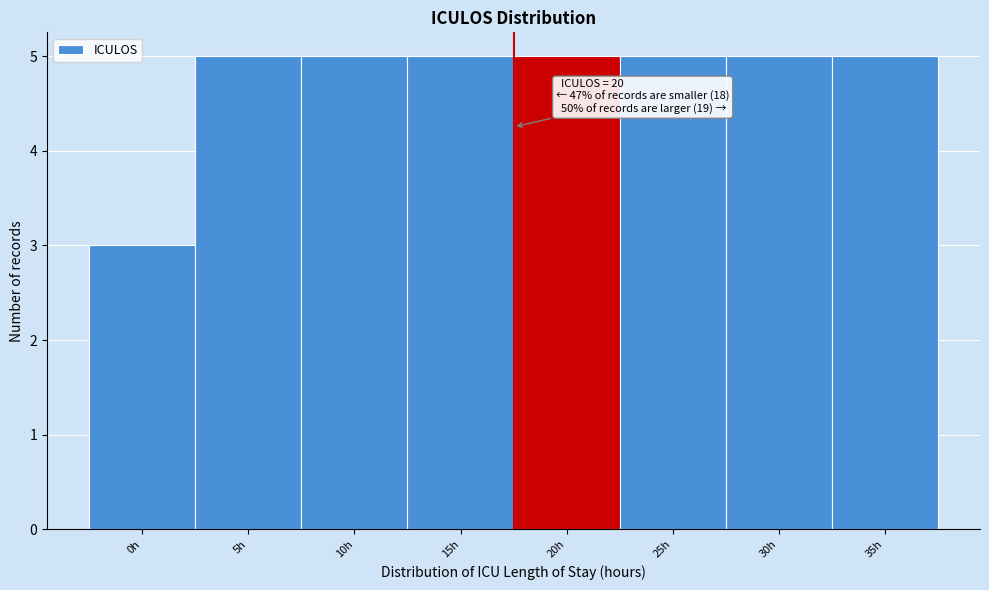

Reading left to right, list all the values displayed in this chart.

3	5	5	5	5	5	5	5